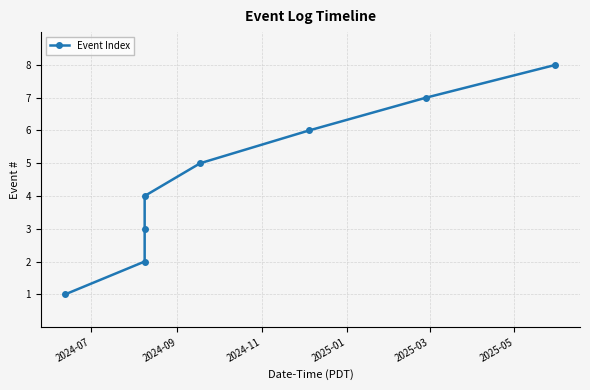

How many lines are shown in the chart?

1